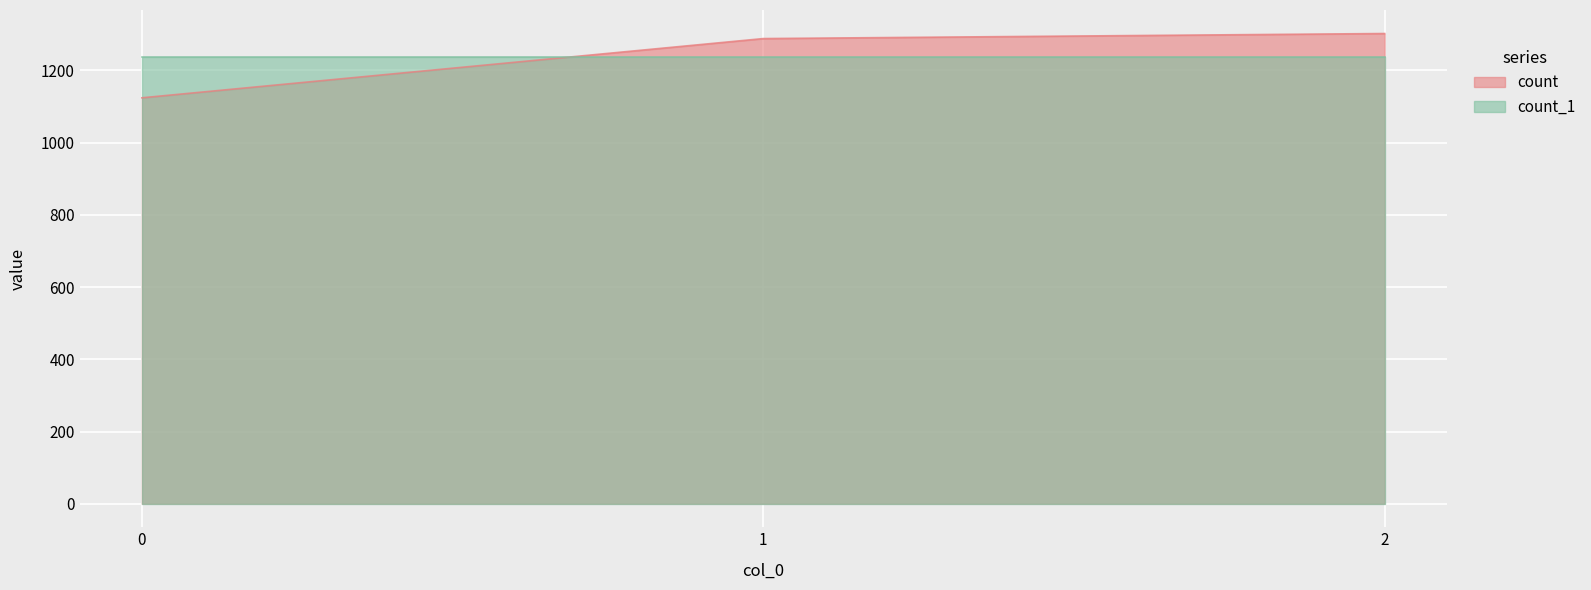

Read the value at 0.

1124